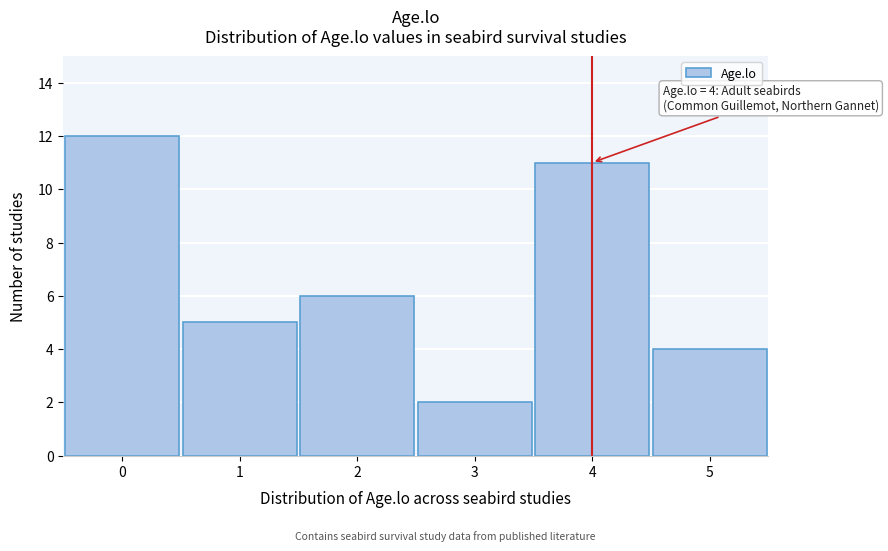

Reading right to left, what are all the values shown in this chart?

5=4	4=11	3=2	2=6	1=5	0=12